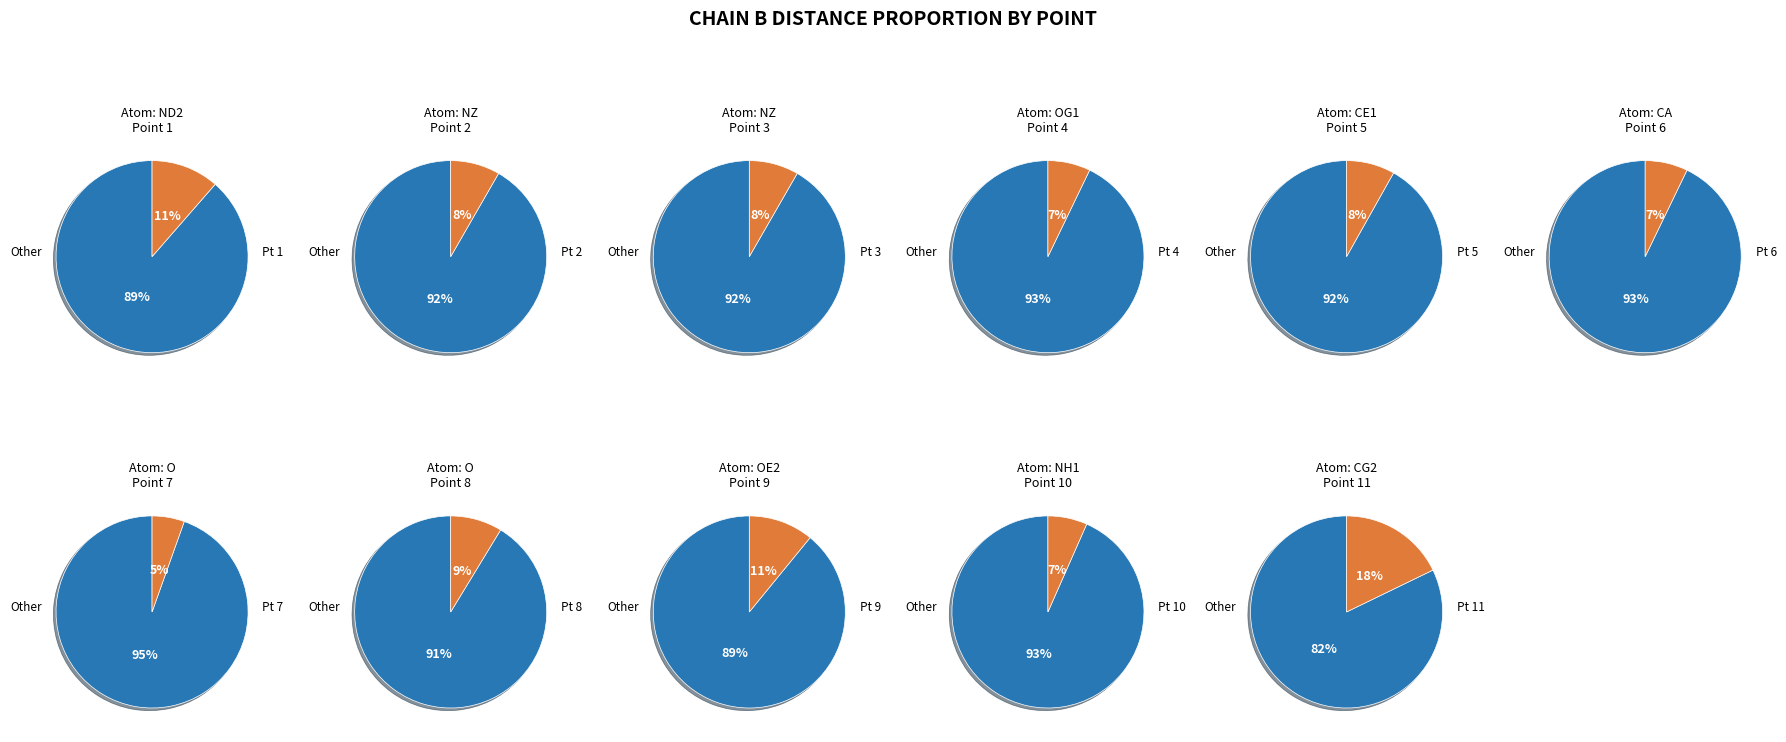

What is the total percentage of 11 and 8?

26.5%